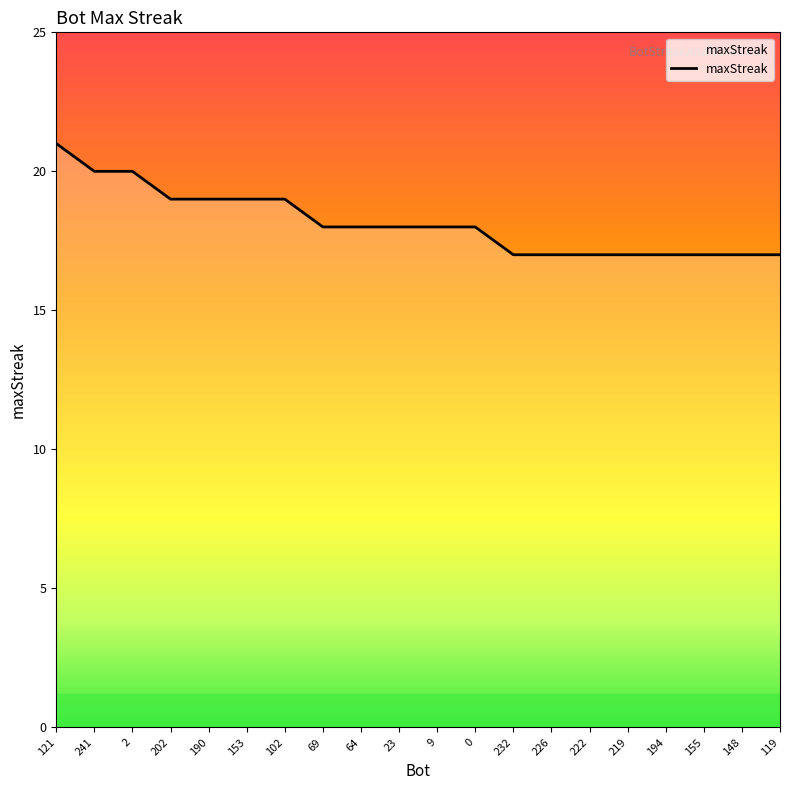

How many lines are shown in the chart?

1